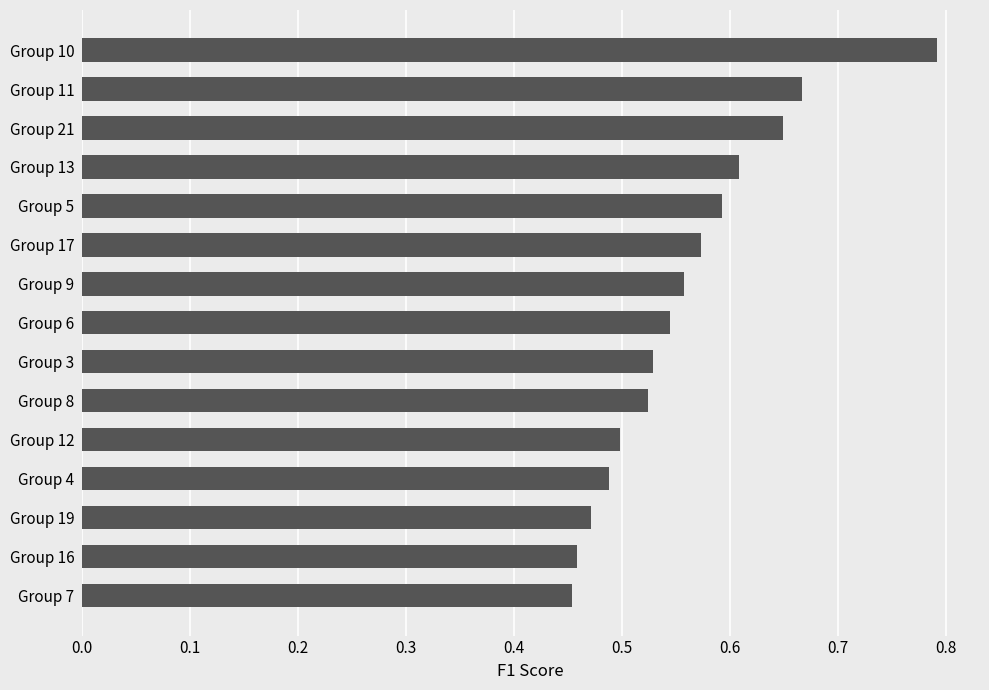

Count the number of categories in the chart.

15